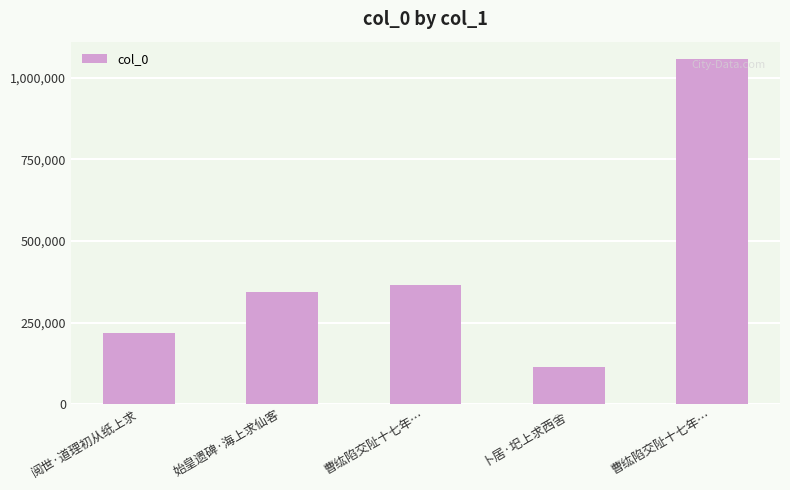

What is the smallest value displayed?

112332